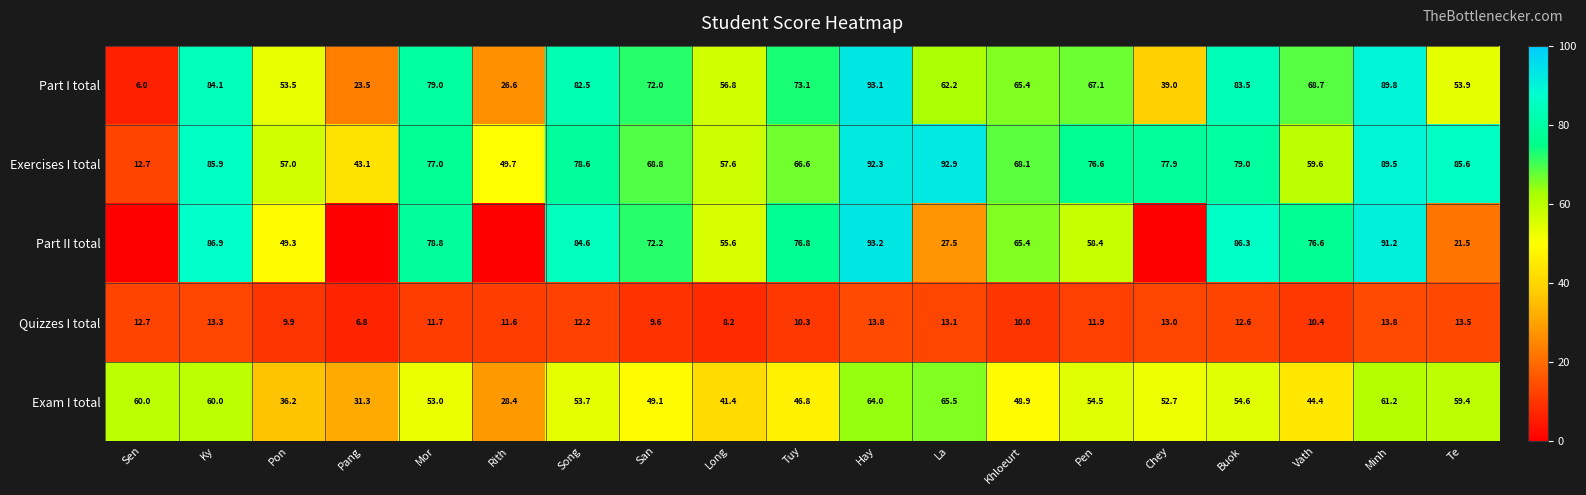

What is the lowest value of the Exam I total series?

28.4